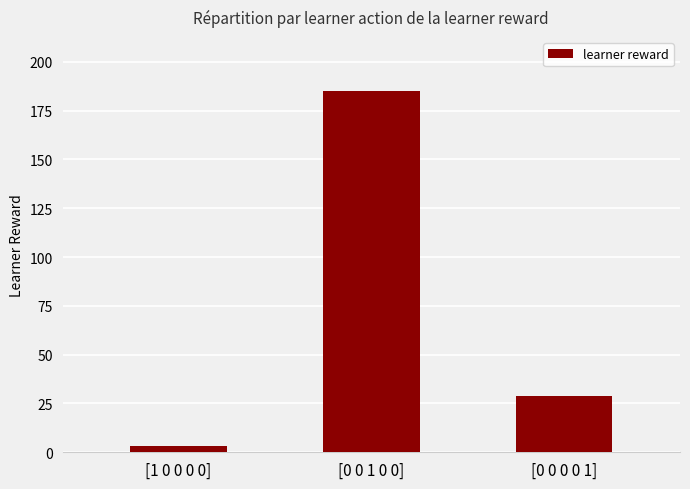

How many series are shown in this chart?

1